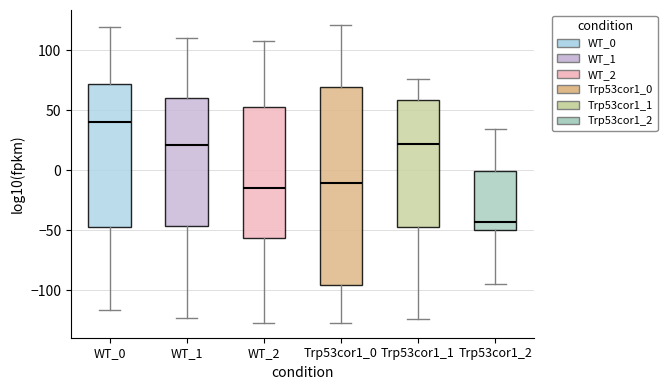

Reading left to right, transcribe this box plot: for each box, give where its median line is, the range the box spans, and where its two whiskers end, as read against the y-axis. The values are not printed on the chart, so give them approximately, as read against the axis.

WT_0: median 40, box -45 to 70, whiskers -115 to 120
WT_1: median 20, box -45 to 60, whiskers -125 to 110
WT_2: median -15, box -55 to 55, whiskers -125 to 110
Trp53cor1_0: median -10, box -95 to 70, whiskers -125 to 120
Trp53cor1_1: median 20, box -45 to 60, whiskers -125 to 75
Trp53cor1_2: median -45, box -50 to 0, whiskers -95 to 35